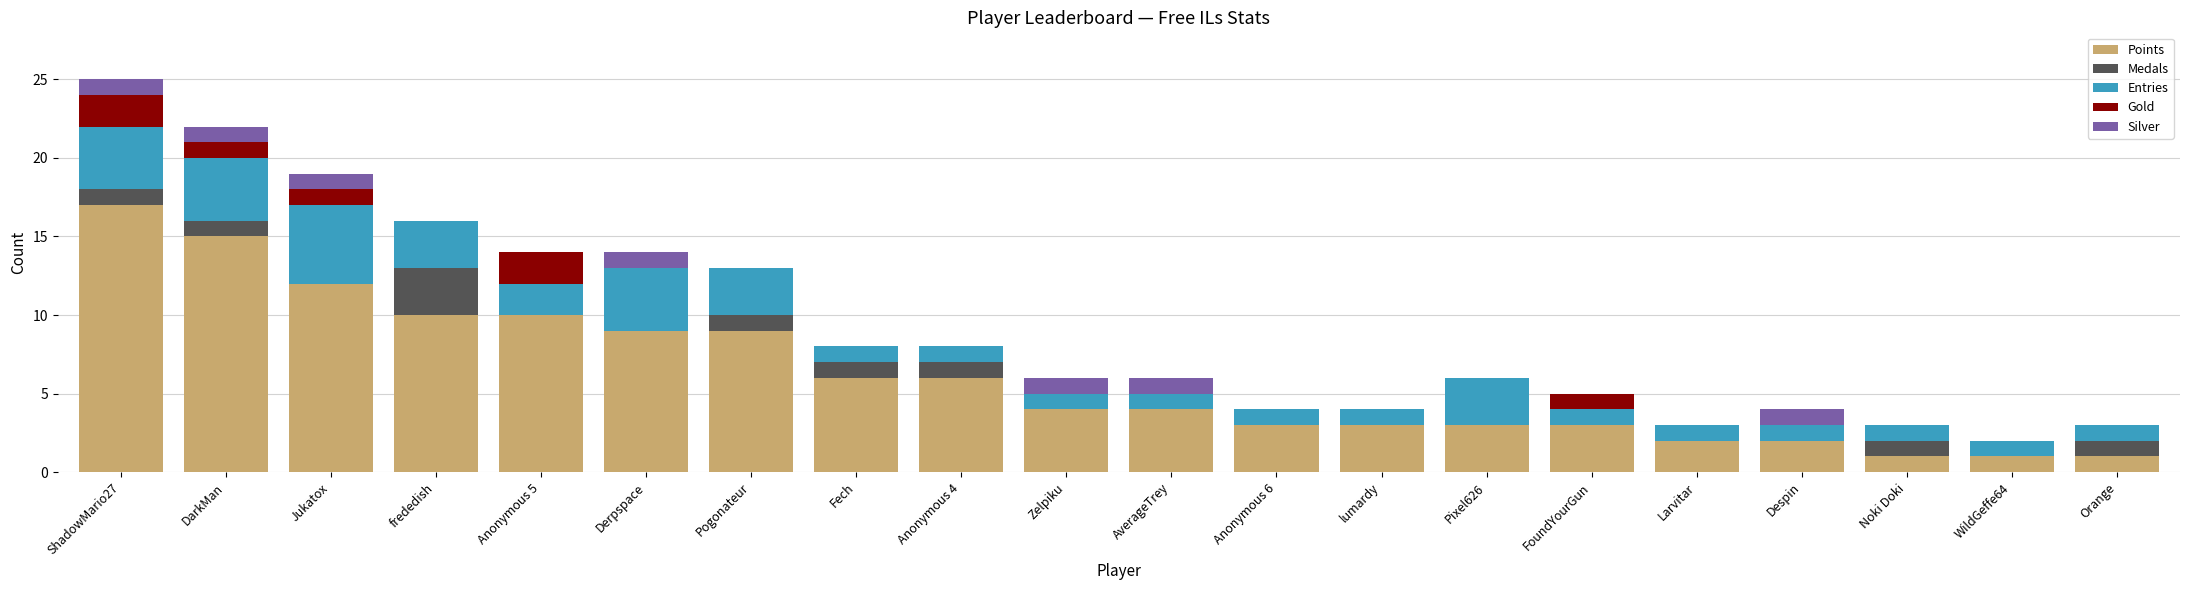

True or false: Points has a value of 1 at Anonymous 4.

False